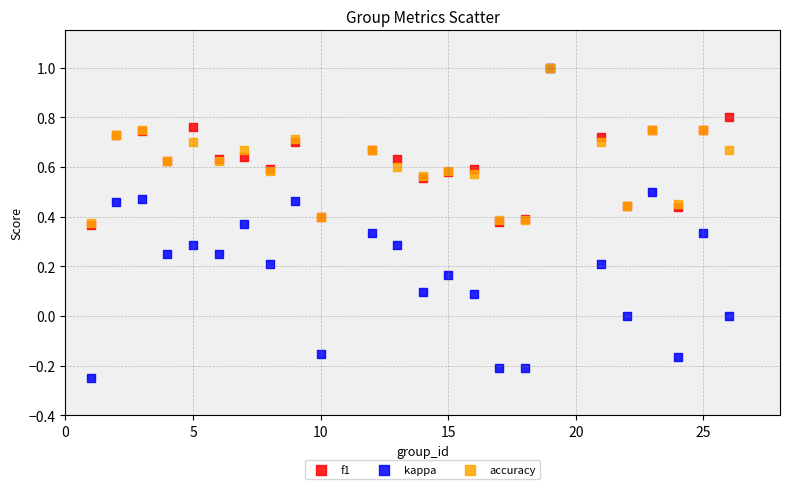

Which series has the widest spread of Y values?

kappa